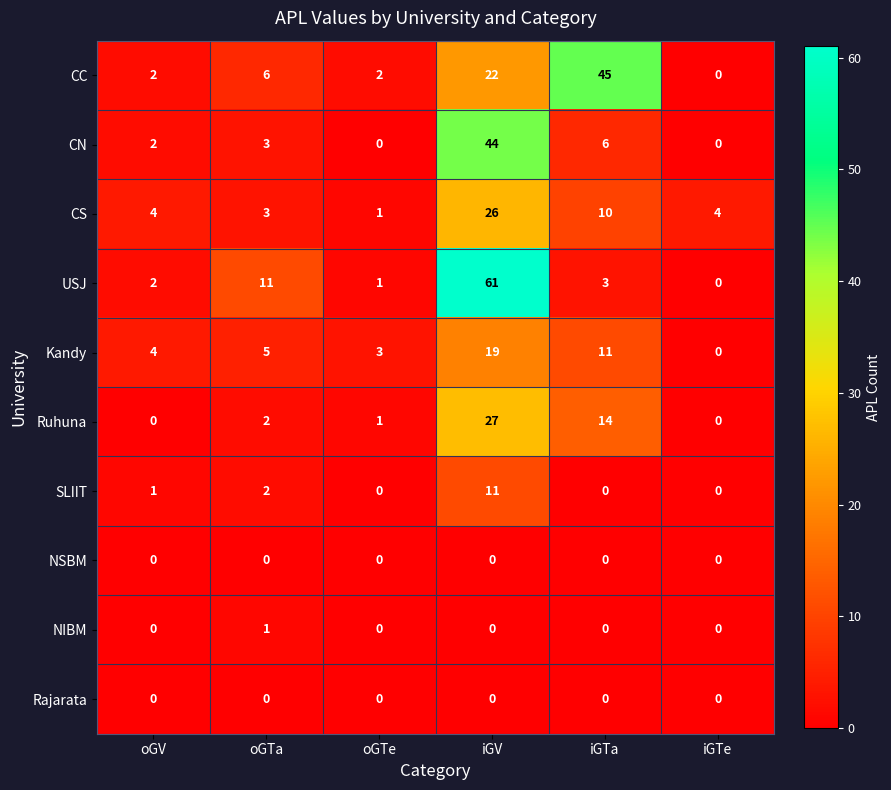

At which category is the sum across all series the highest?

iGV